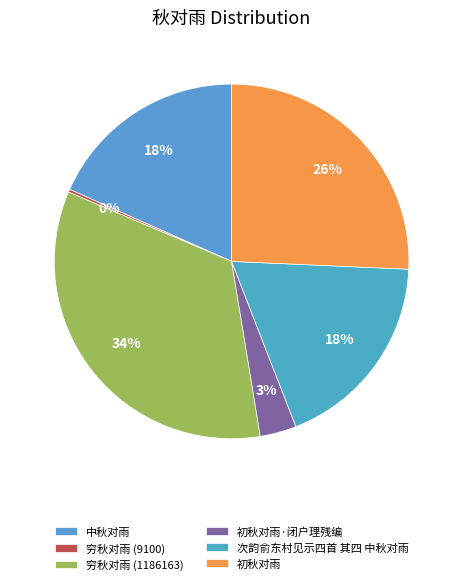

Which category has the smallest portion of the pie?

穷秋对雨 (9100)